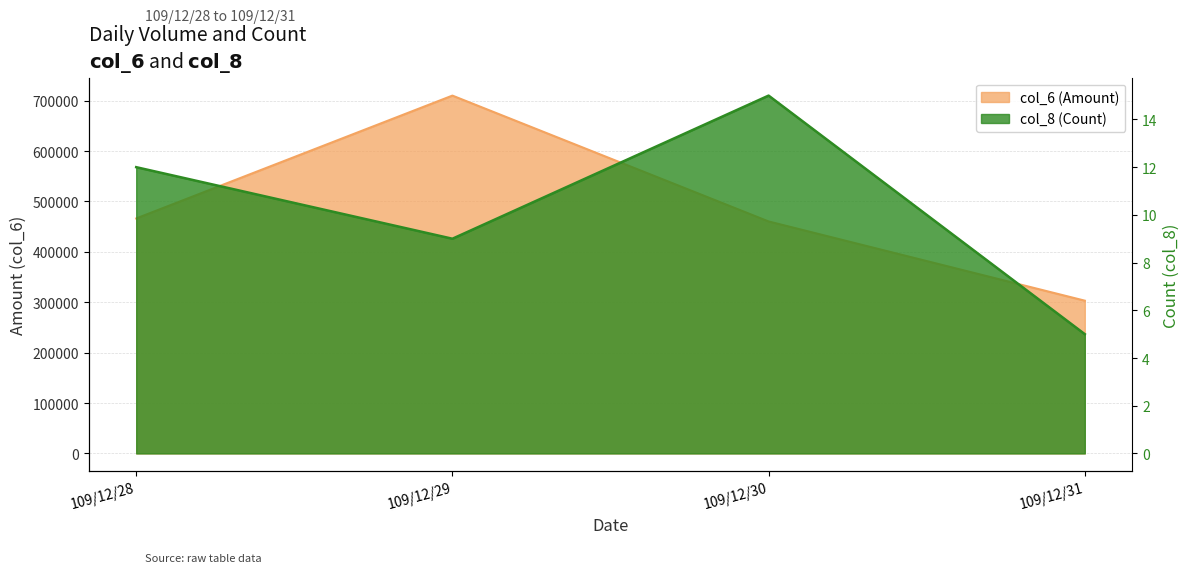

What is the greatest value displayed?

710170